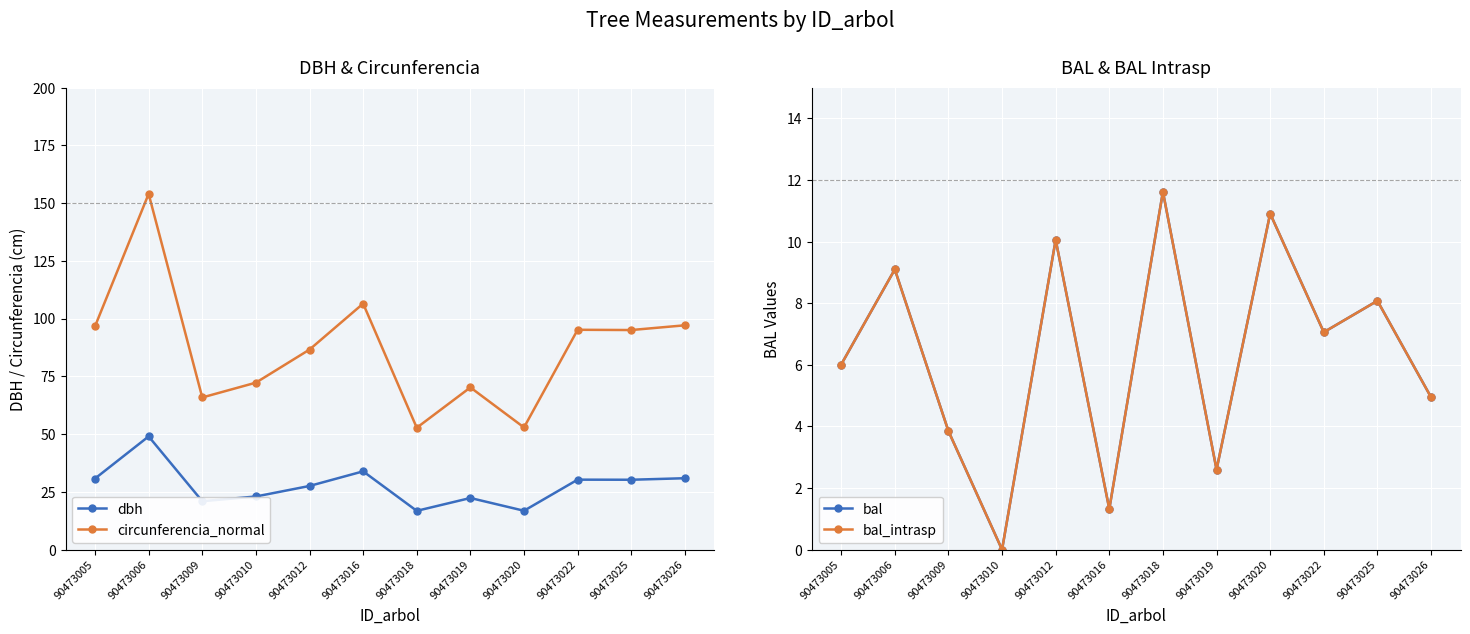

True or false: circunferencia_normal has a value of 170.5 at 90473005.

False